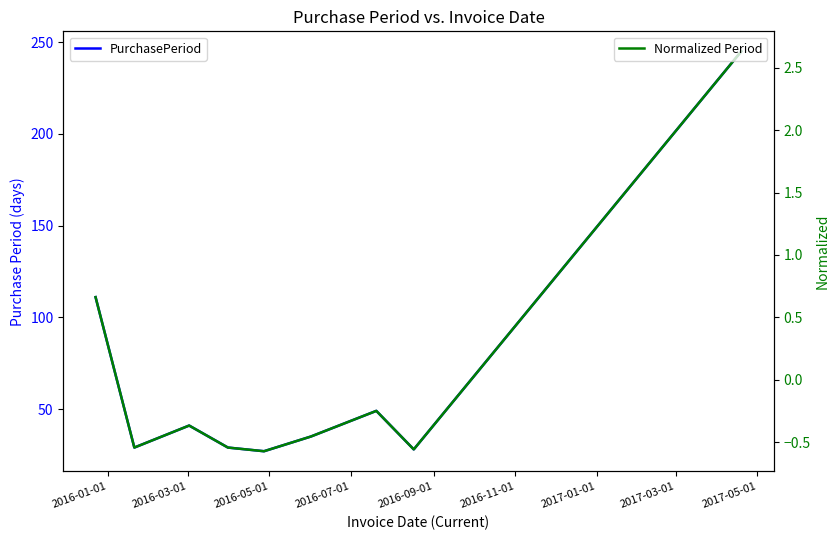

At which category is the sum across all series the highest?

2017-05-01